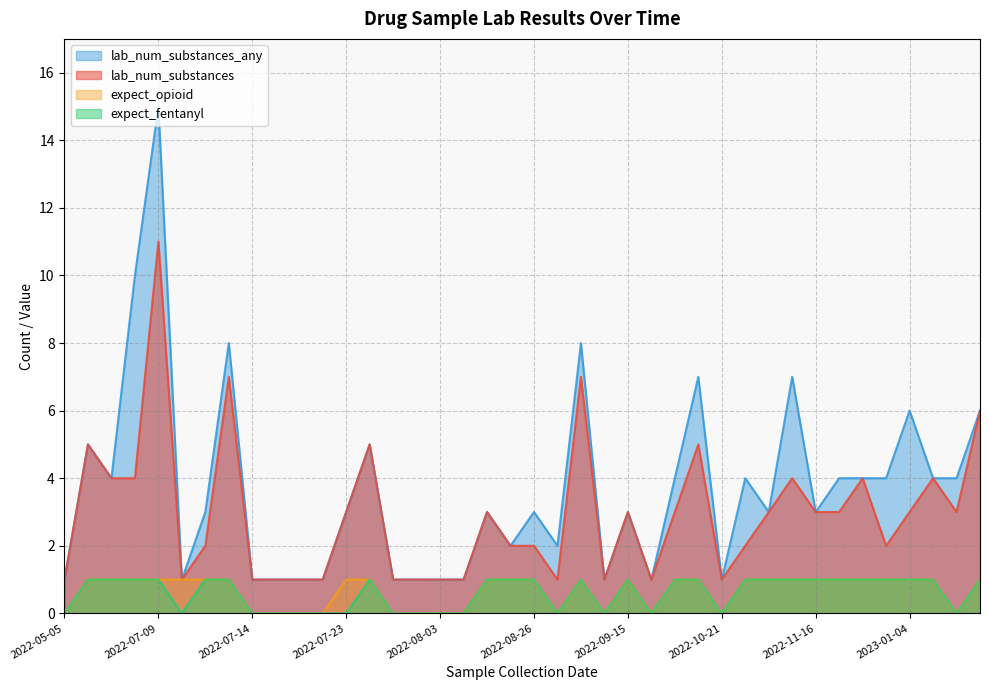

Which series has the widest spread of values?

lab_num_substances_any